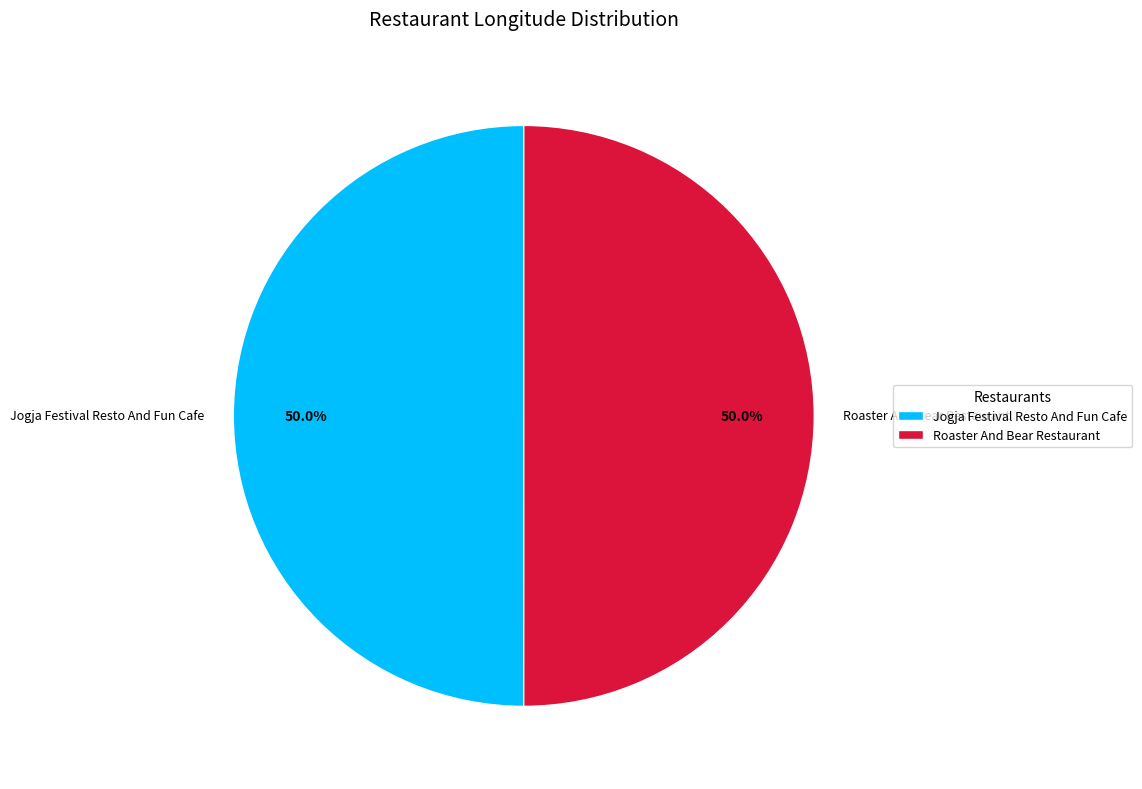

How many segments does this pie chart have?

2